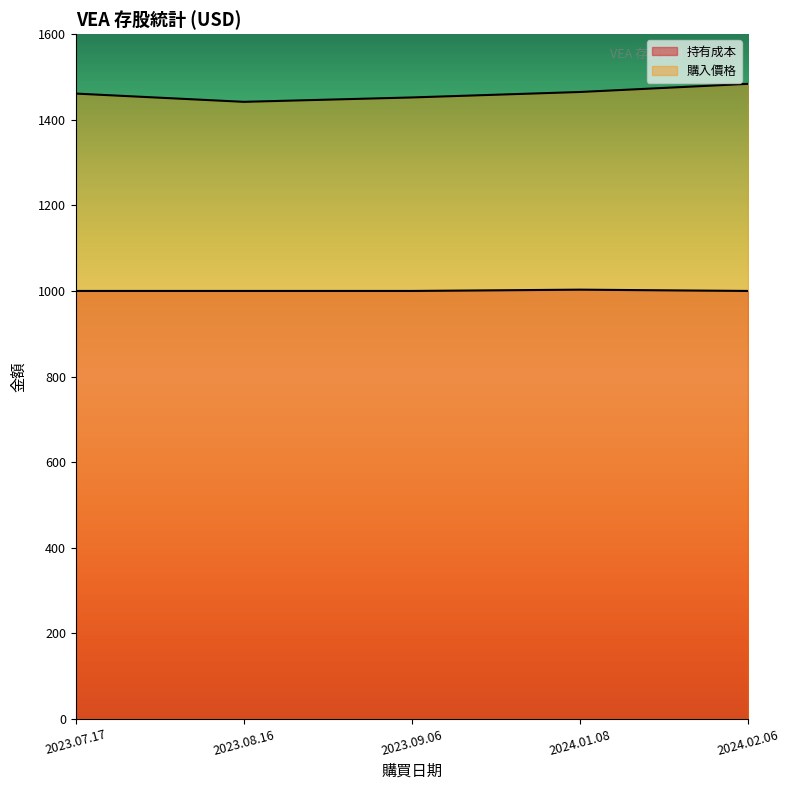

How many lines are shown in the chart?

2